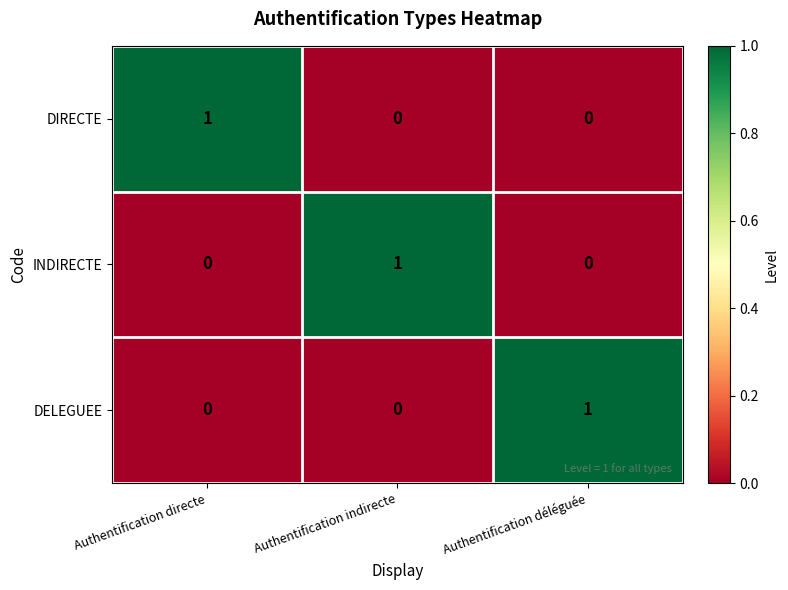

How many categories are shown in the chart?

3